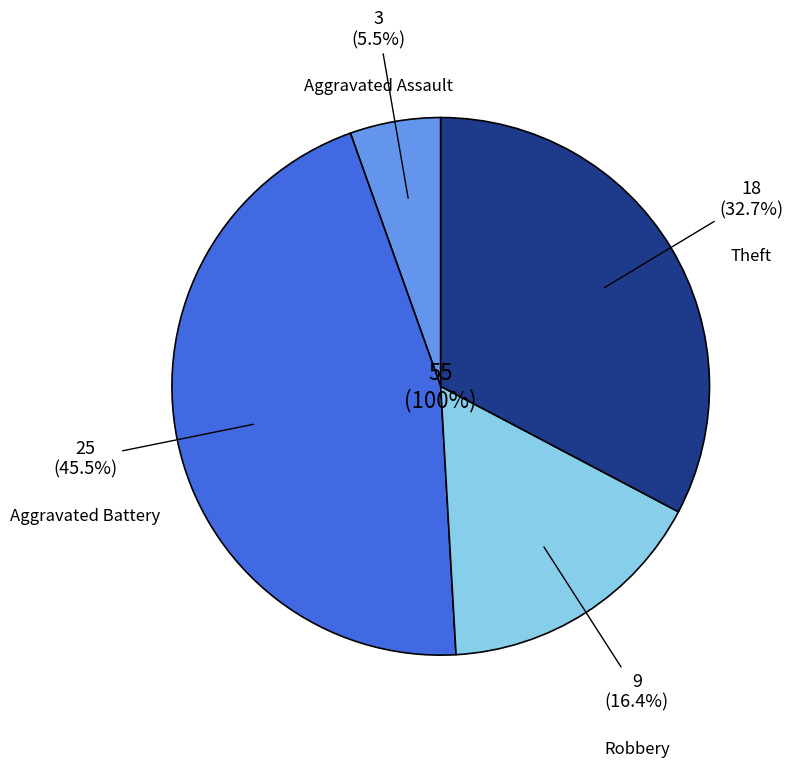

Which category has the biggest portion of the pie?

Aggravated Battery